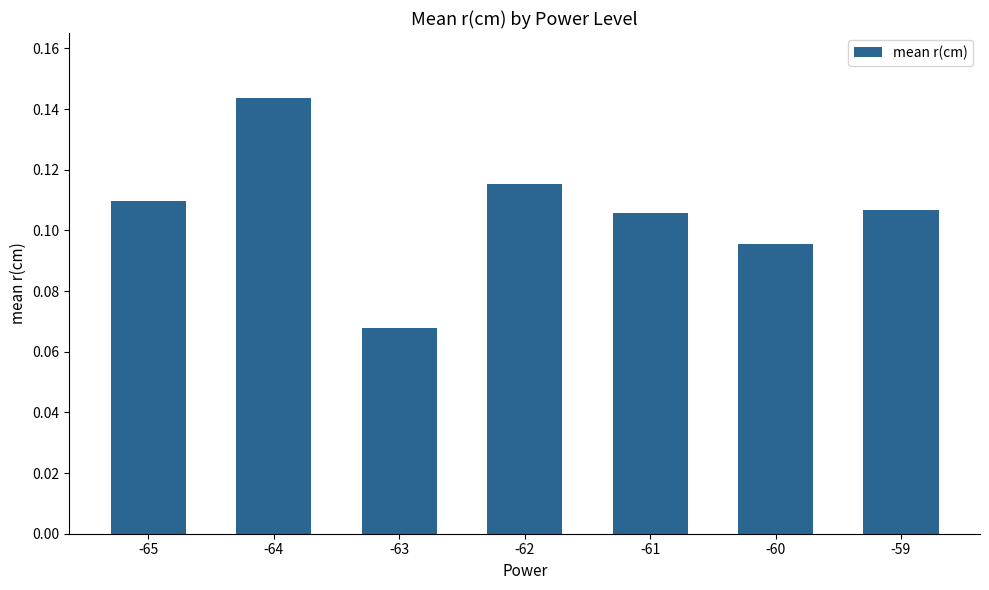

How many values are between 0 and 1?

7